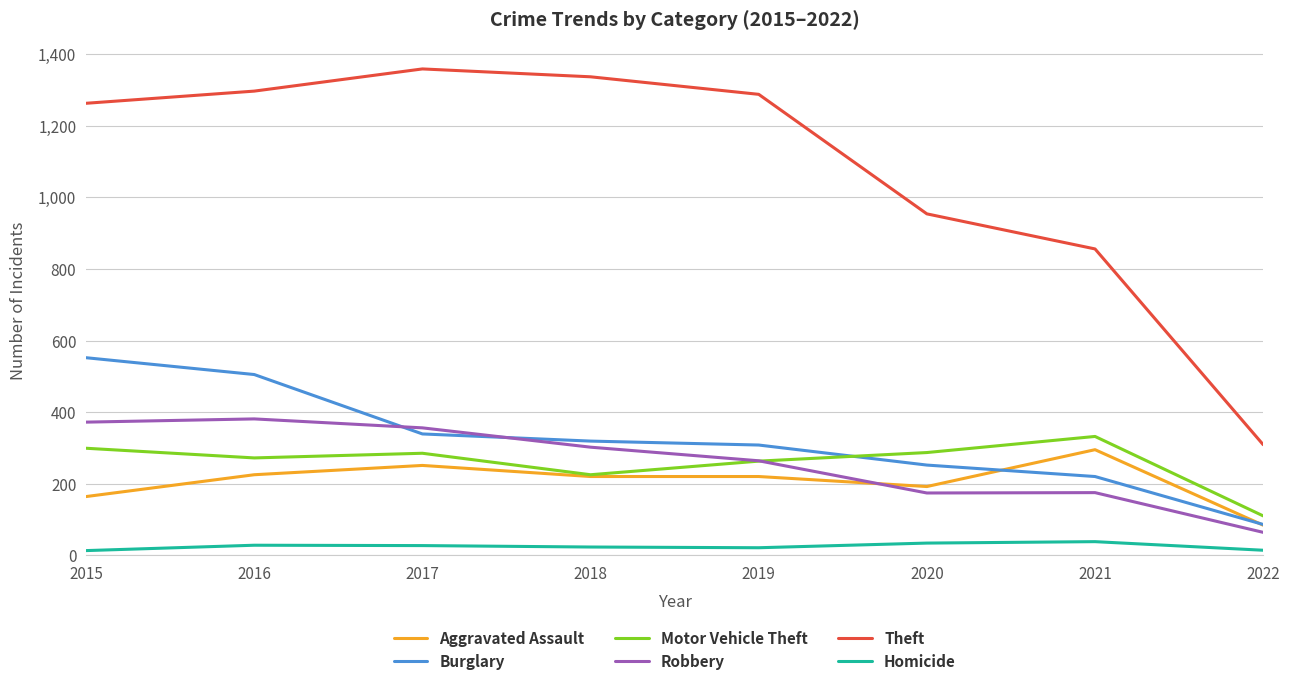

The Aggravated Assault series shows 220 at 2019. True or false?

True